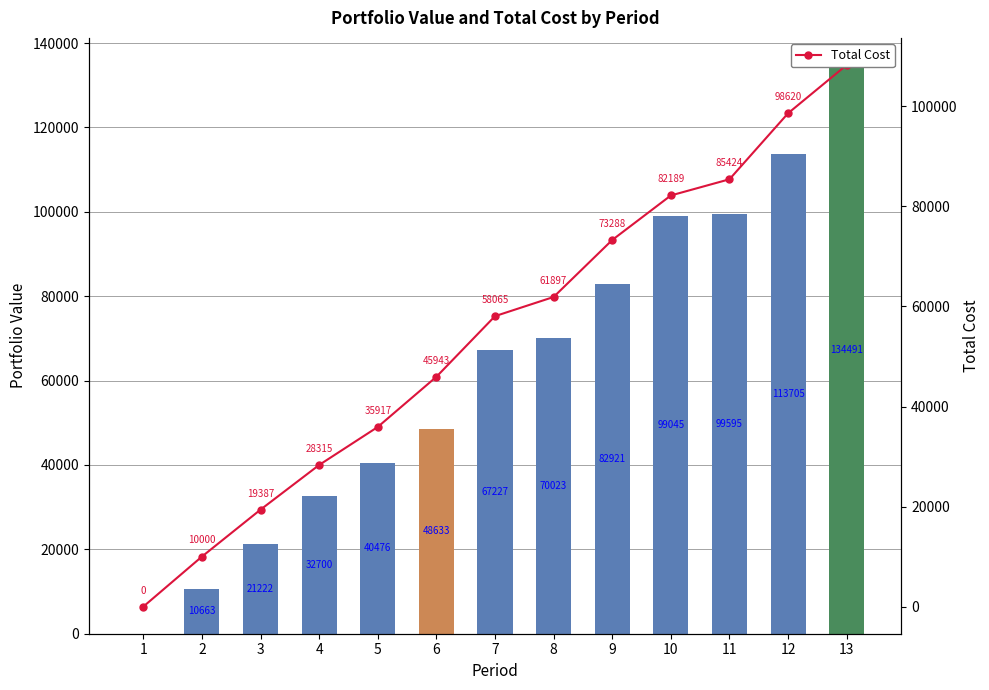

Between 1 and 12, which series saw the biggest shift?

Portfolio Value